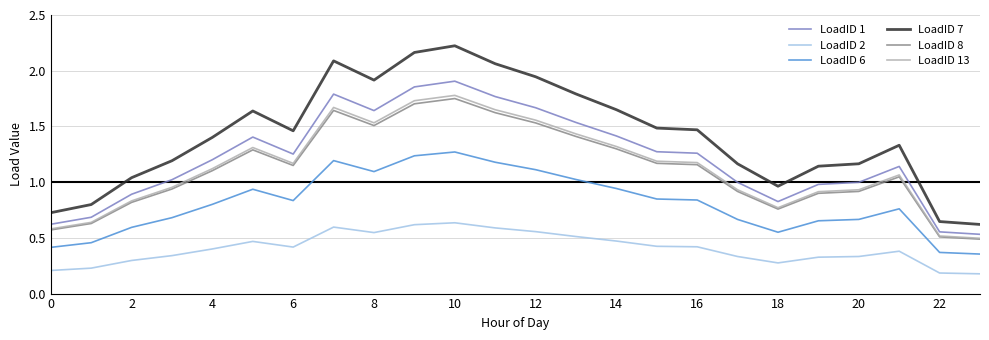

Which series has the largest range (max minus min)?

LoadID 7